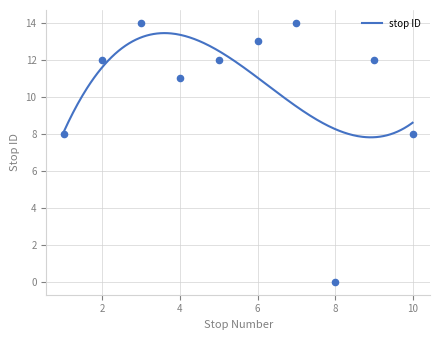

Between 4 and 3, which is larger?

3